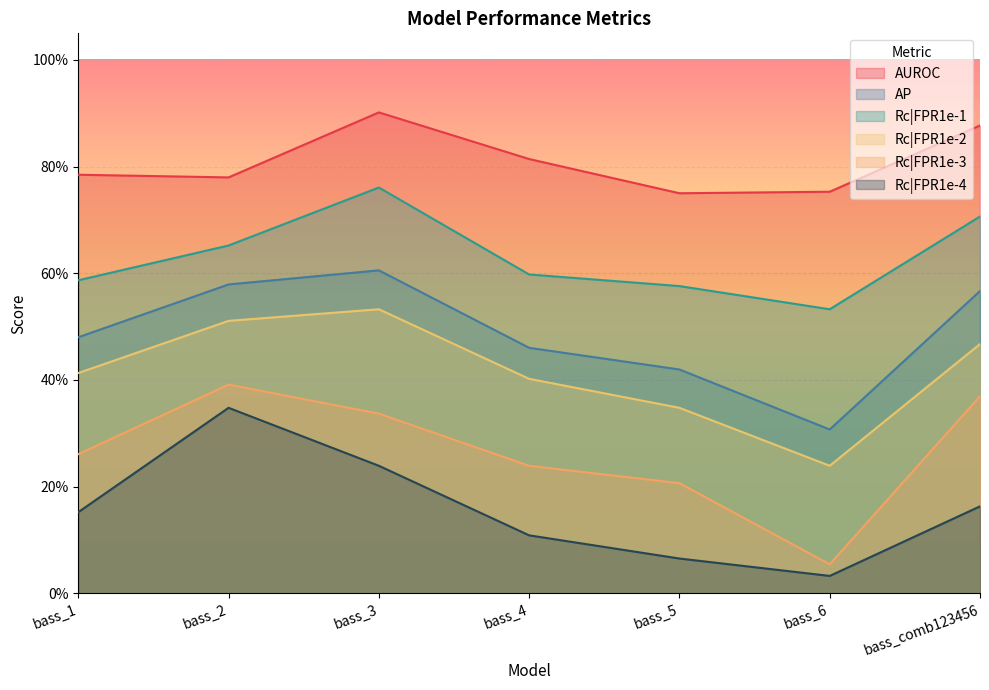

In Rc|FPR1e-2, how many points are higher than both neighbors (excluding endpoints)?

1